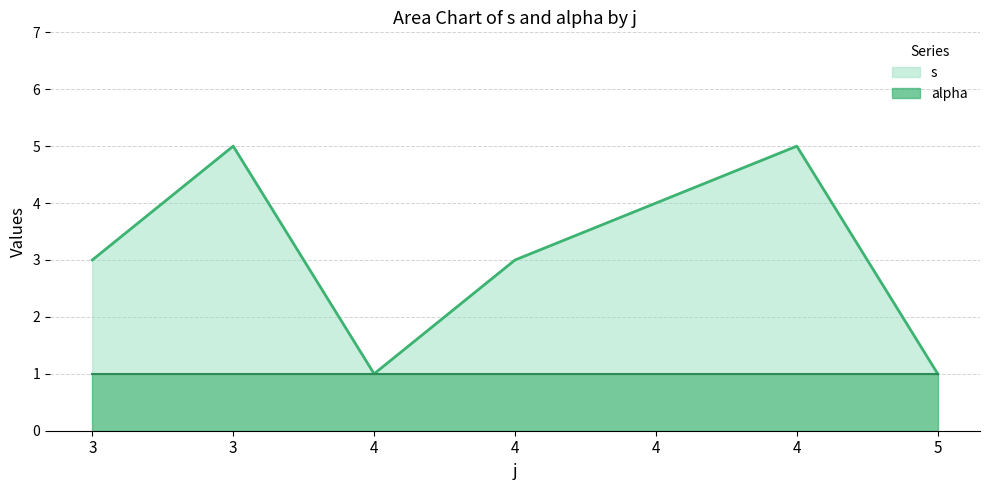

Reading left to right, transcribe all the data shown in this chart.

3	5	1	3	4	5	1